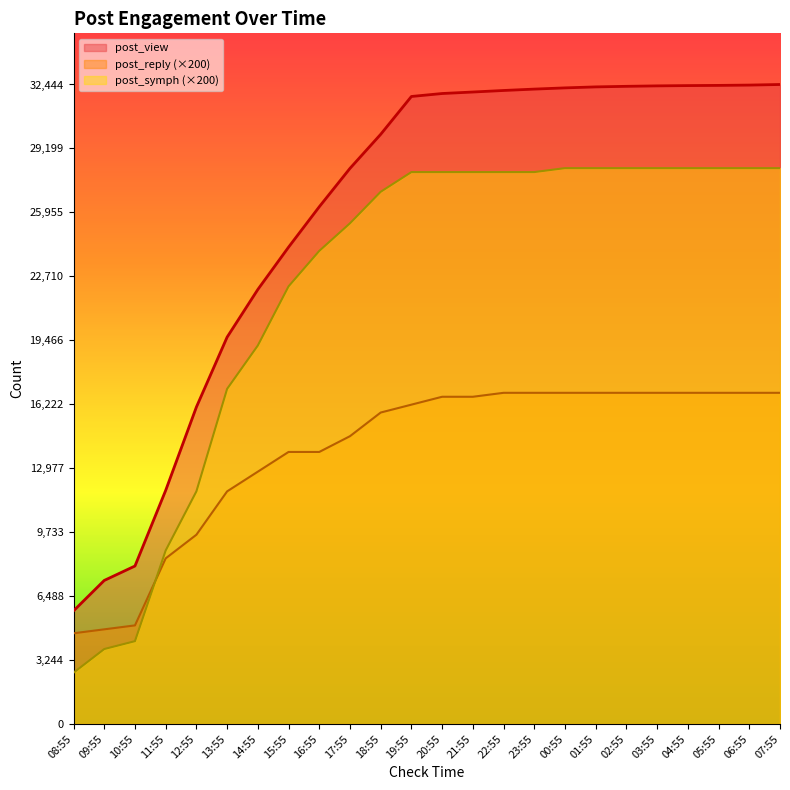

Which has a higher value, 02:55 or 21:55?

02:55